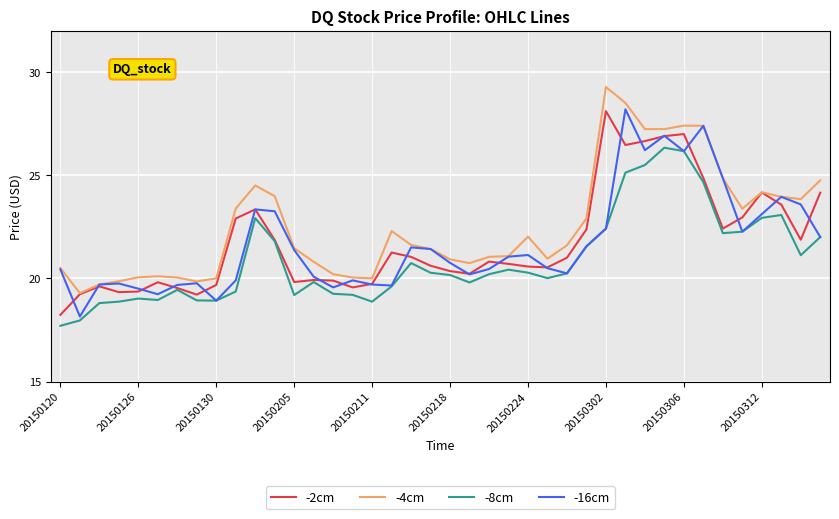

True or false: -4cm and -8cm cross at least once.

False